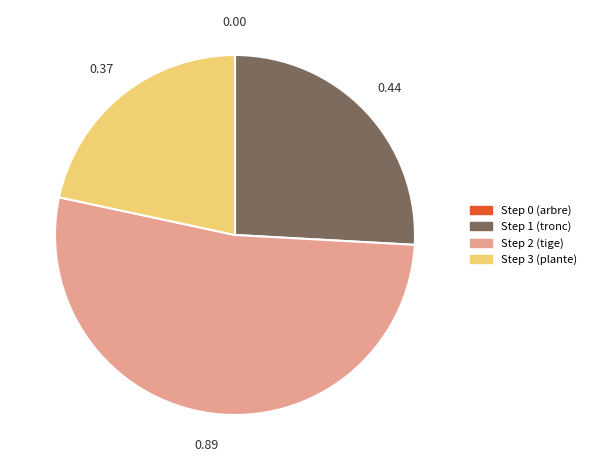

Between Step 1 (tronc) and Step 3 (plante), which is larger?

Step 1 (tronc)